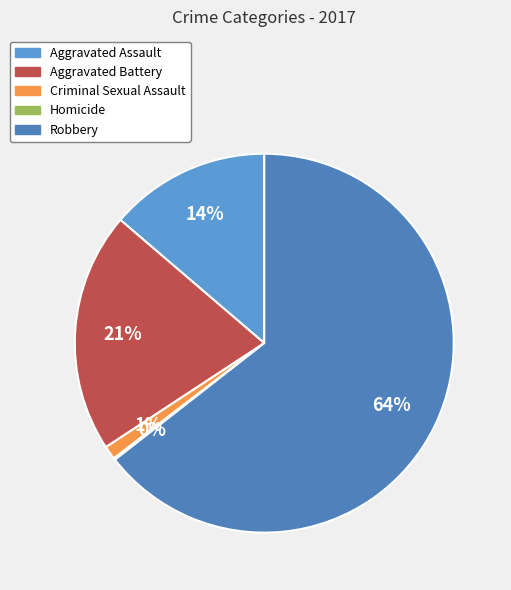

Is Aggravated Assault the majority of the pie?

No